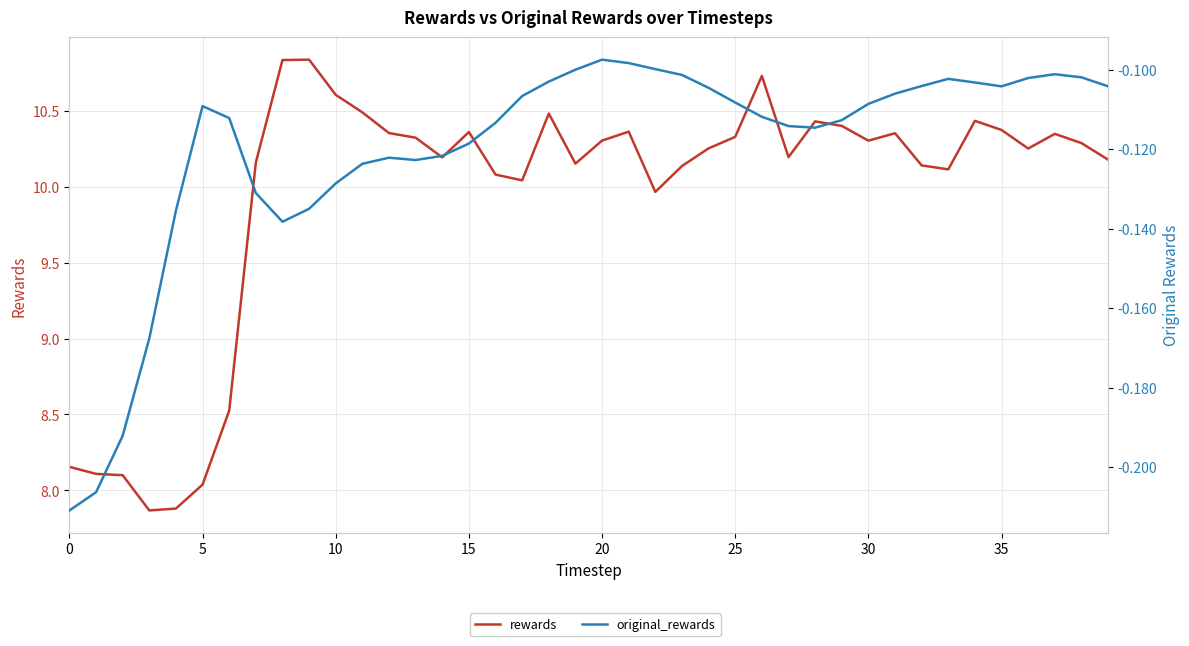

What is the difference between the rewards values at 20 and 35?

0.1